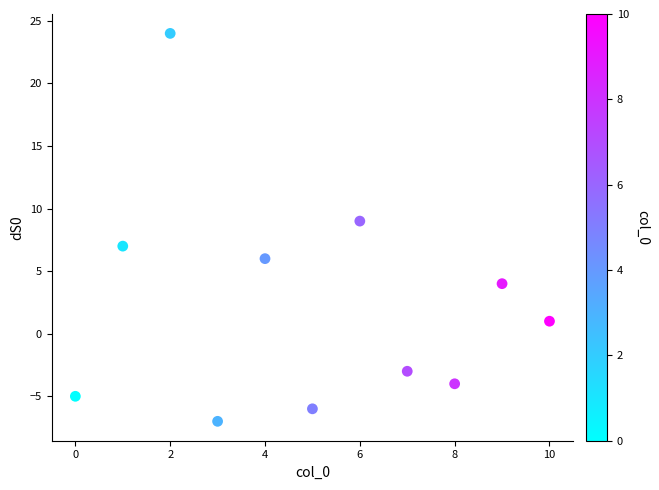

What is the range of Y values (max minus min)?

31